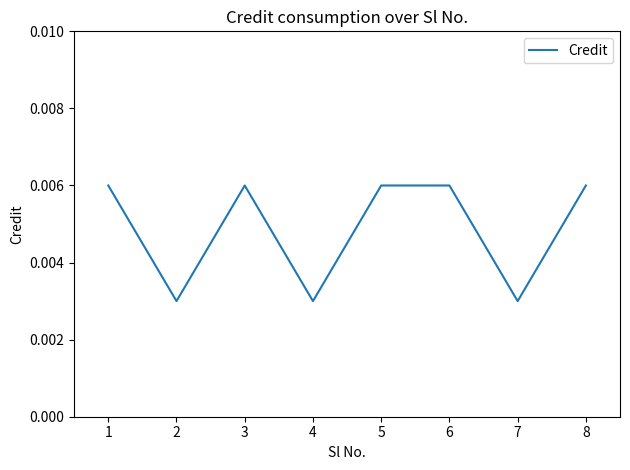

Count the values in the range 0 to 1.

8